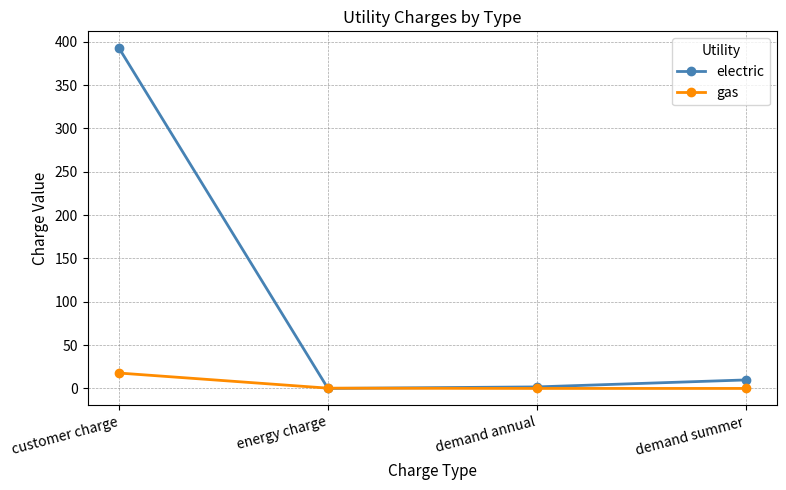

Which category has the highest value across all series?

customer charge